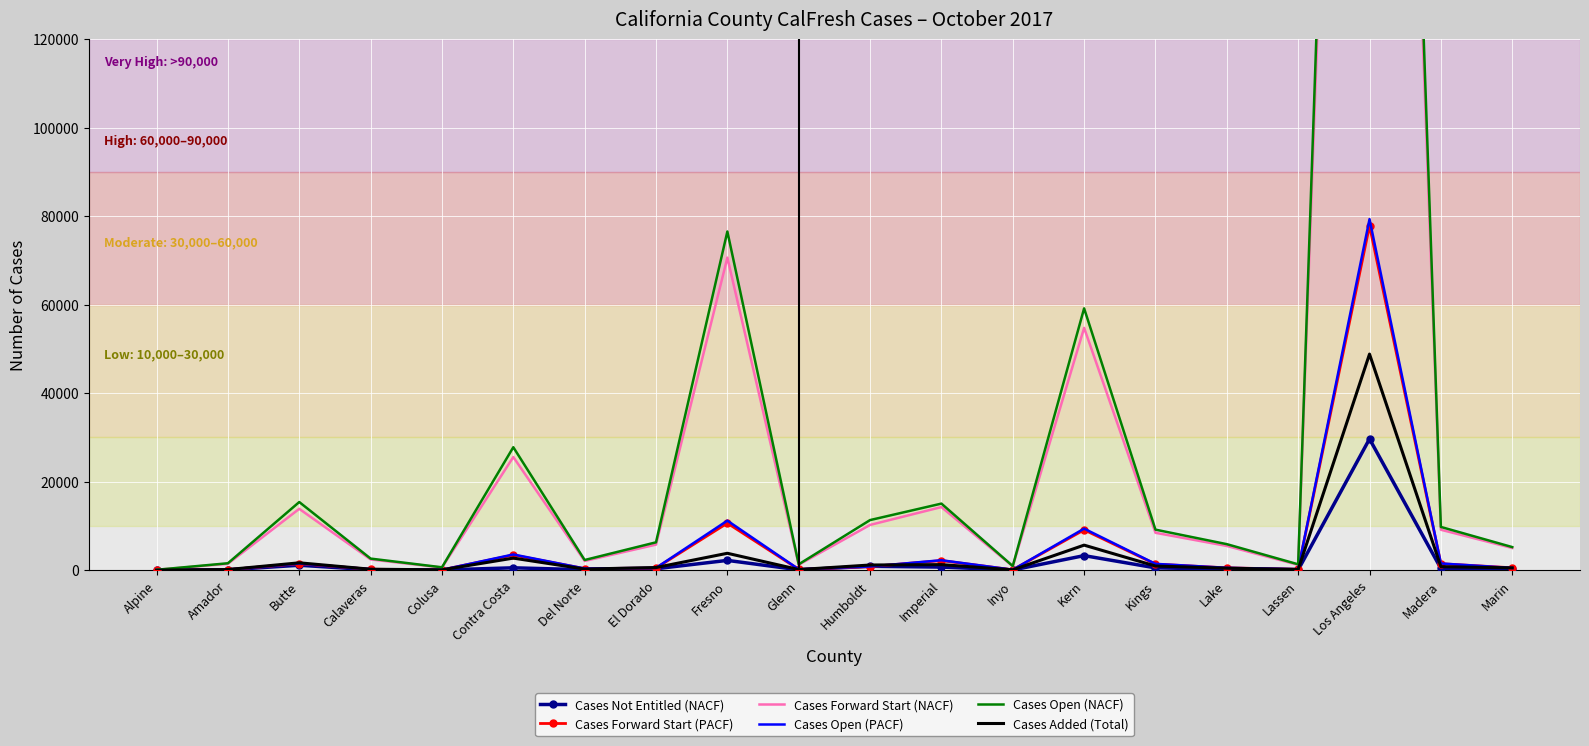

Where does the Cases Forward Start (PACF) series first go above 525?

Butte